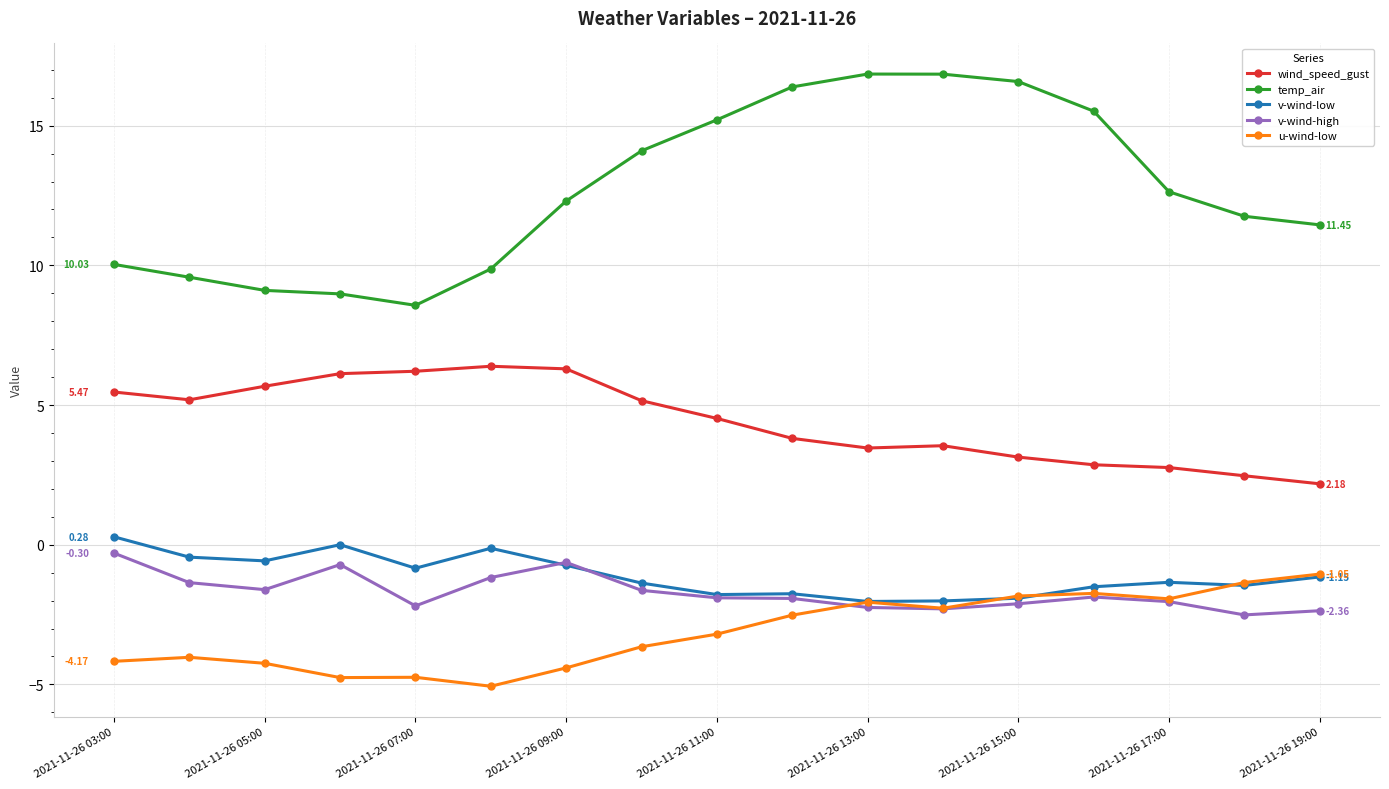

What are all the series names shown in the legend?

wind_speed_gust, temp_air, v-wind-low, v-wind-high, u-wind-low